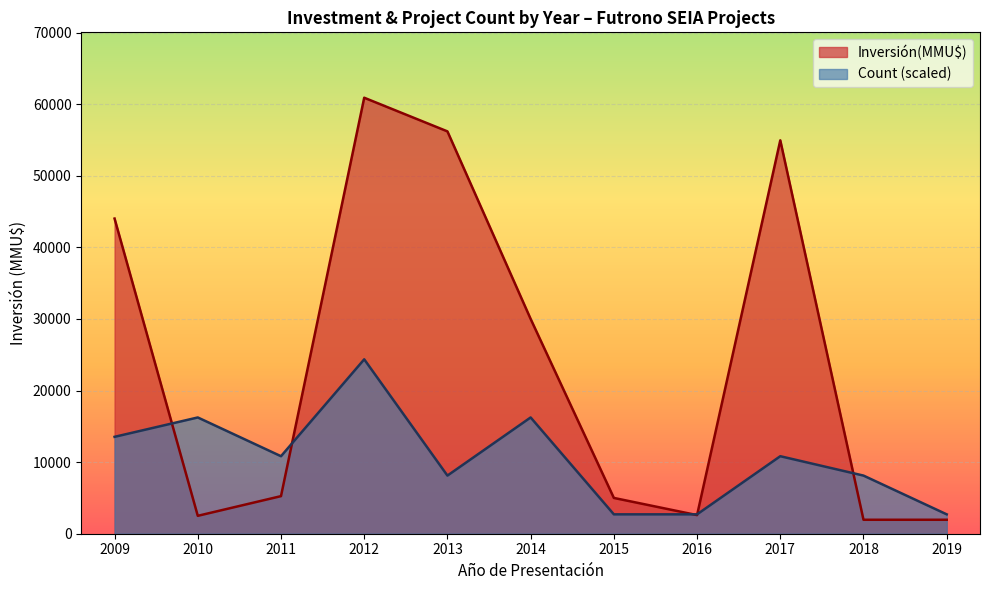

At which label is Inversión(MMU$) closest to 31425?

2014